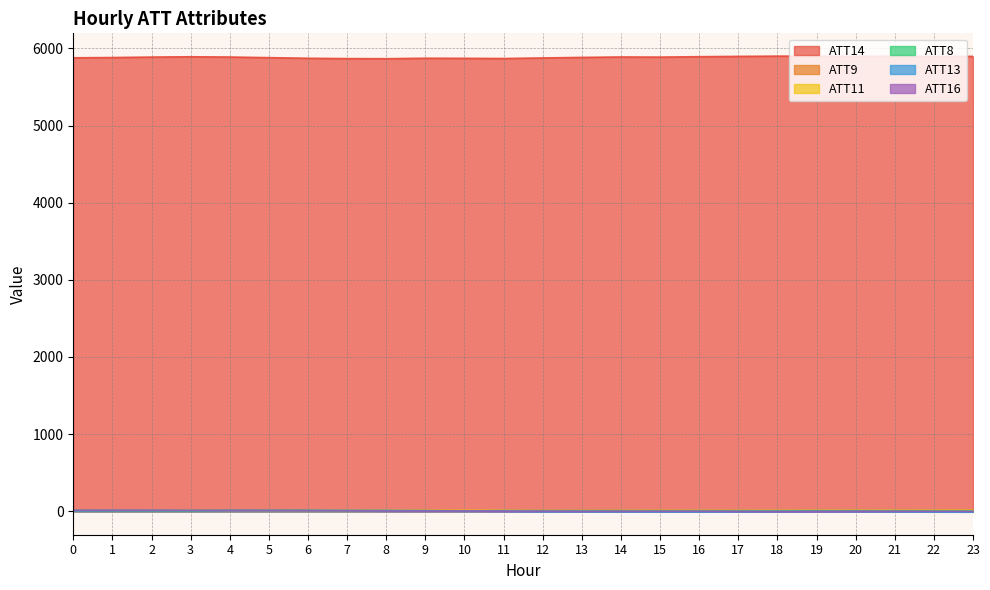

Reading right to left, extract all data points from this chart.

ATT8: 5.5	5.7	6.2	6.4	6.4	5.5	6.1	5.6	5.4	6.5	6.1	6.8	6.7	3.0	5.2	5.0	6.0	11.1	11.9	12.1	4.2	6.7	7.3	9.0
ATT9: 11.2	10.0	9.2	9.4	9.0	8.3	7.5	7.5	8.2	8.5	7.5	7.0	8.0	11.3	11.4	12.4	10.6	9.7	10.2	11.4	13.6	14.1	13.7	13.6
ATT11: 11.8	11.1	11.1	11.3	10.6	9.9	8.9	8.7	8.5	8.0	6.6	6.8	9.6	11.7	10.9	12.0	10.5	10.4	9.8	10.3	12.5	13.6	13.5	12.2
ATT13: -9.7	-8.6	-6.3	-3.3	-2.5	-4.9	-6.2	-6.9	-7.3	-6.1	-5.7	-4.0	-0.2	3.9	7.0	10.2	10.3	9.0	8.2	8.4	10.1	10.6	10.0	8.6
ATT14: 5897.0	5895.1	5899.4	5896.5	5898.8	5900.2	5896.8	5892.7	5887.5	5889.1	5883.5	5876.5	5869.1	5871.6	5872.8	5866.8	5868.1	5872.3	5880.3	5888.3	5891.7	5887.8	5881.8	5878.4
ATT16: -2.3	-1.7	-1.3	-1.8	-3.3	-4.0	-2.3	-0.5	-1.0	-0.9	-1.6	0.1	0.2	1.8	1.0	2.0	5.2	8.3	9.9	10.2	10.5	12.1	12.2	12.8